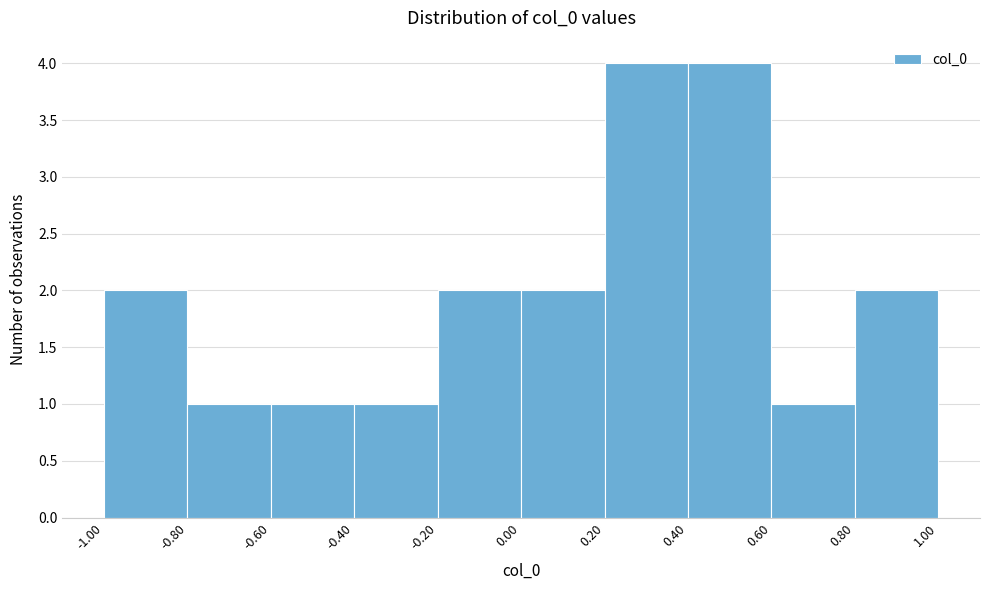

Reading left to right, transcribe this chart: for each bar, give the range it covers on the x-axis and its height. The values are not printed on the chart, so give them approximately, as read against the axis.

-1.00 to -0.80: 2
-0.80 to -0.60: 1
-0.60 to -0.40: 1
-0.40 to -0.20: 1
-0.20 to 0.00: 2
0.00 to 0.20: 2
0.20 to 0.40: 4
0.40 to 0.60: 4
0.60 to 0.80: 1
0.80 to 1.00: 2